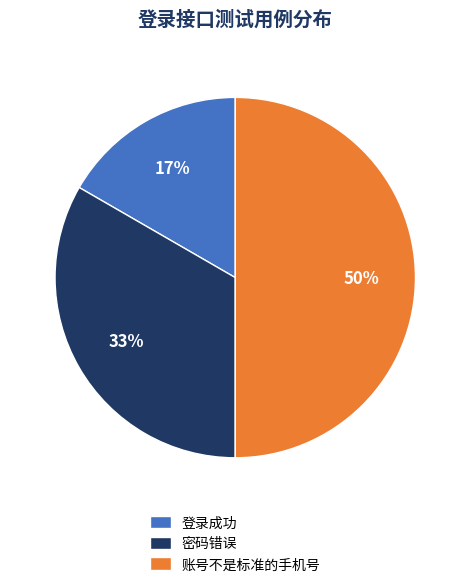

Between 登录成功 and 账号不是标准的手机号, which is larger?

账号不是标准的手机号